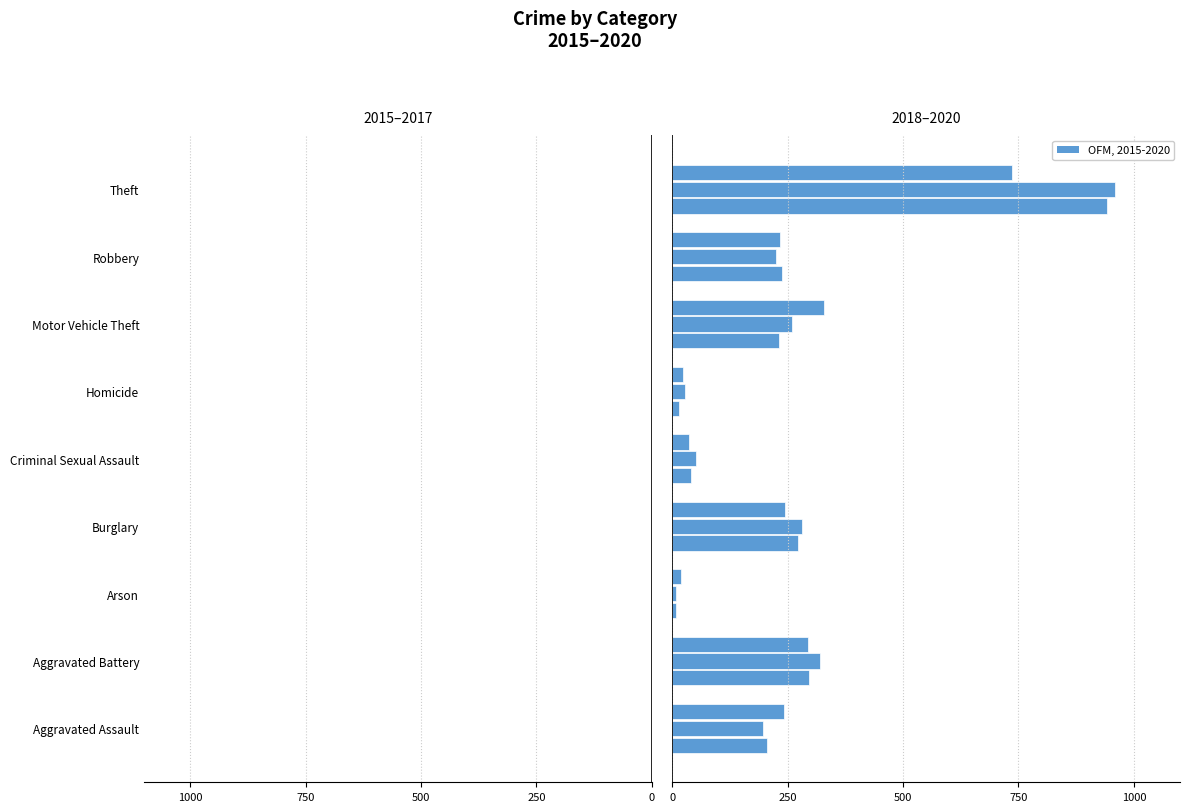

What is the sum of all 2020 values?

2158